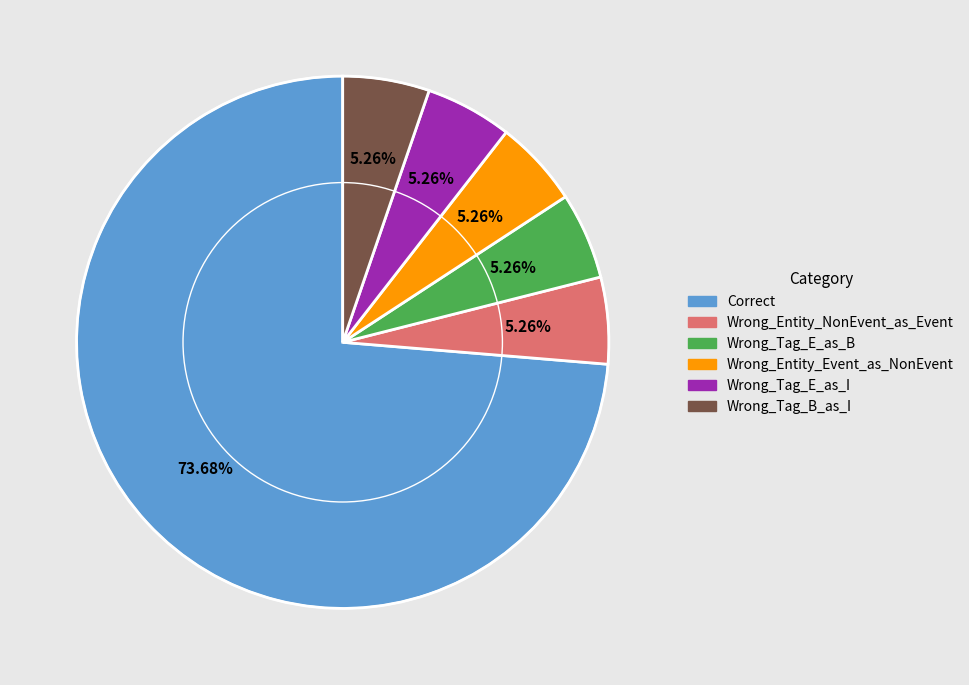

To the nearest percent, what is the difference between the largest and smallest slice percentages?

68%